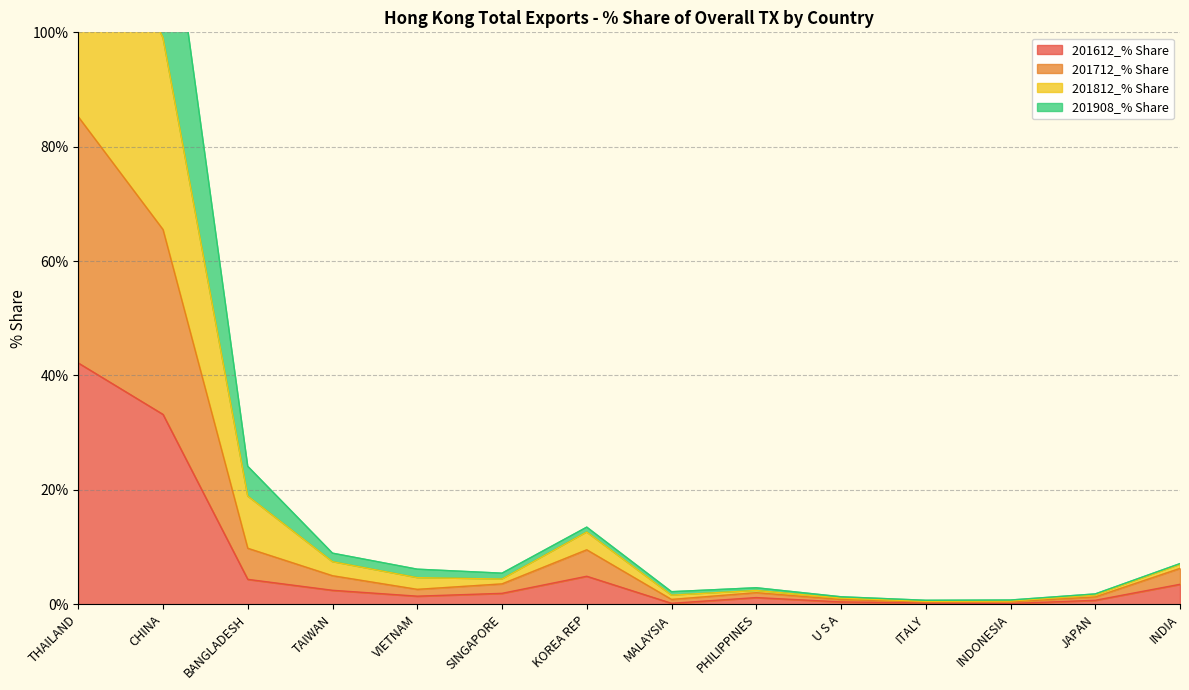

True or false: 201712_% Share and 201812_% Share intersect in this chart.

False